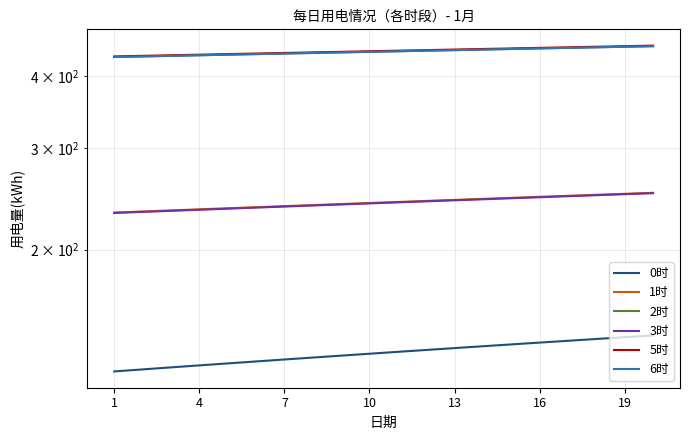

True or false: 3时 and 2时 intersect in this chart.

False